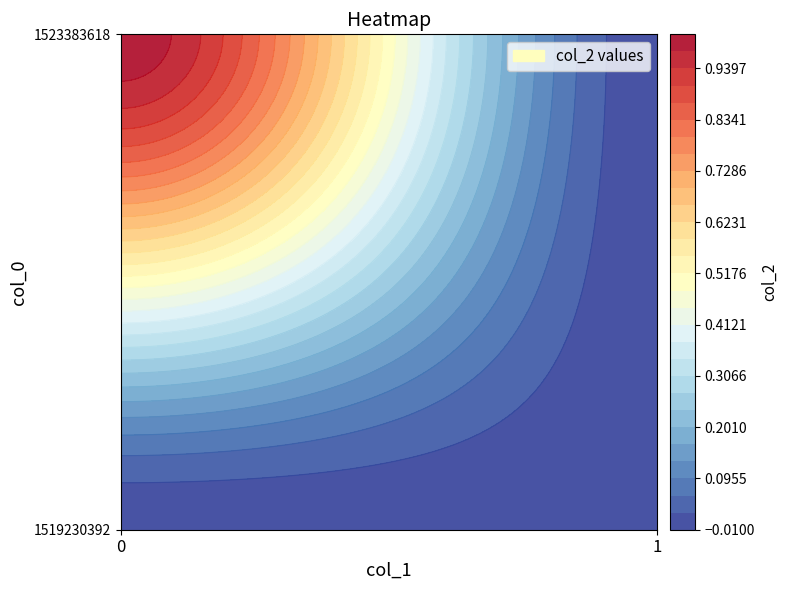

What is the greatest value displayed?

1